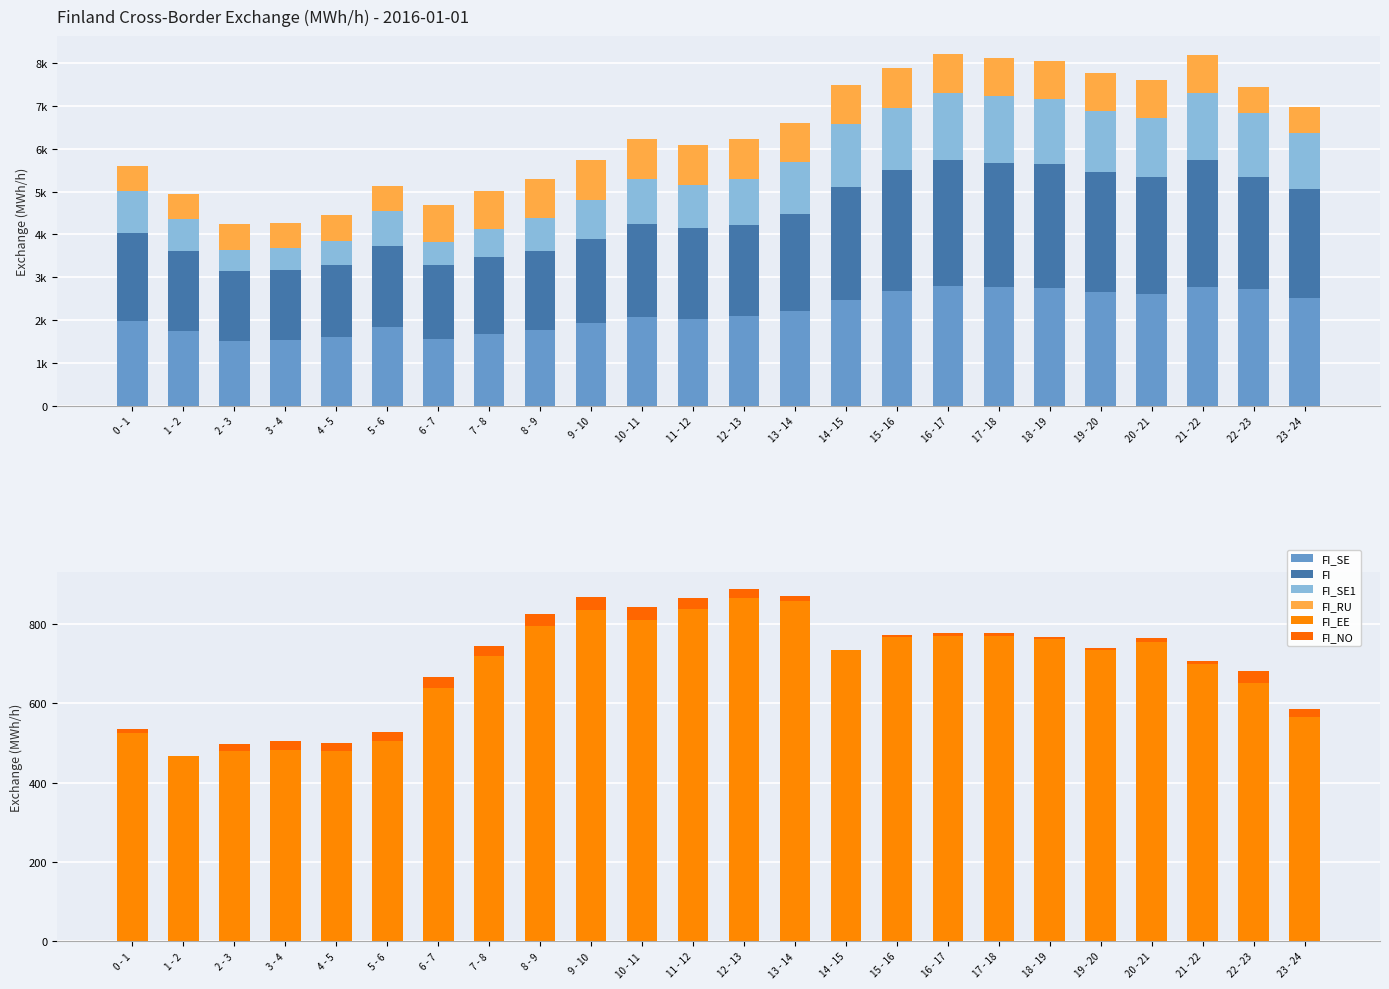

Reading right to left, extract all data points from this chart.

FI_SE: 2518	2713	2767	2596	2647	2753	2771	2788	2670	2462	2212	2084	2033	2074	1922	1763	1662	1551	1830	1591	1539	1516	1753	1985
FI: 2540	2633	2980	2745	2803	2885	2905	2945	2841	2641	2265	2132	2105	2161	1973	1859	1807	1739	1893	1682	1619	1620	1867	2050
FI_SE1: 1298	1493	1547	1376	1427	1533	1551	1568	1450	1478	1206	1072	1021	1062	910	751	650	539	818	579	527	504	741	970
FI_RU: 608	602	904	892	886	886	896	919	930	911	924	935	937	929	920	920	889	854	590	590	584	602	581	599
FI_EE: 565	650	699	754	735	761	769	769	766	733	859	866	837	811	835	795	719	639	506	479	482	480	467	524
FI_NO: 21	32	8	11	5	7	7	7	7	1	12	21	28	31	34	29	25	27	21	20	22	18	0	10